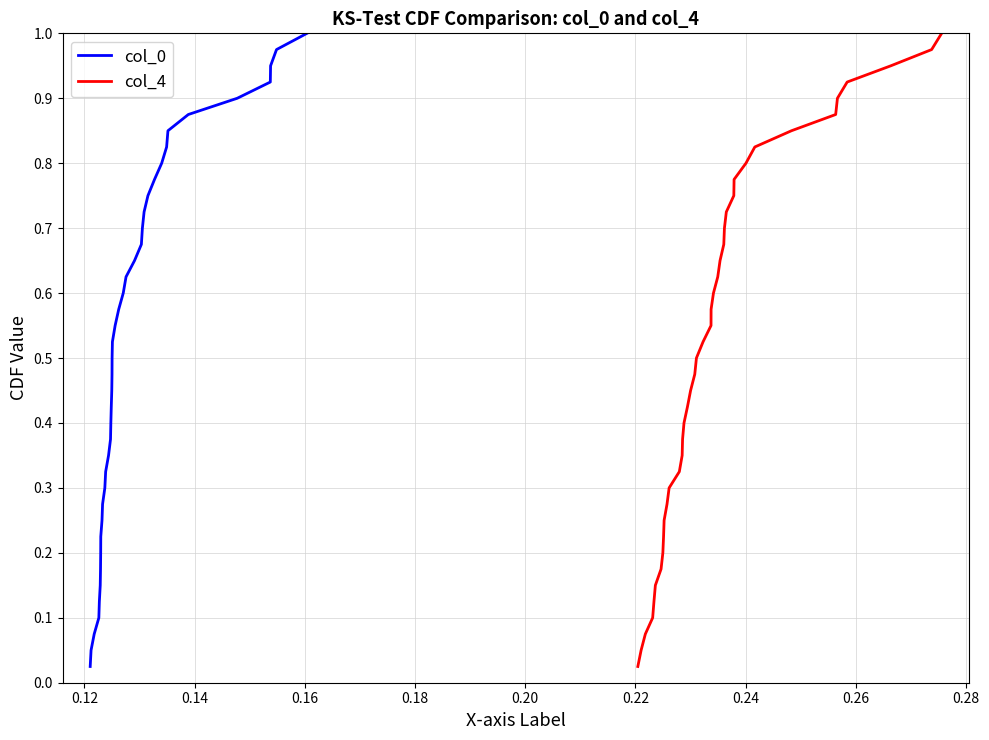

What is the greatest value displayed?

1.0